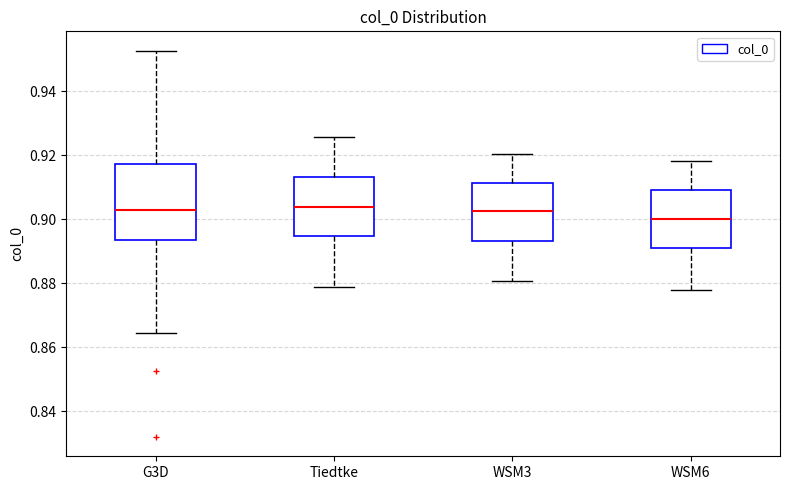

Reading left to right, read every box against the y-axis: the position of its median line, the range the box covers, and the ends of its whiskers. The values are not printed on the chart, so give them approximately, as read against the axis.

G3D: median 0.902, box 0.894 to 0.918, whiskers 0.864 to 0.952
Tiedtke: median 0.904, box 0.894 to 0.914, whiskers 0.878 to 0.926
WSM3: median 0.902, box 0.894 to 0.912, whiskers 0.880 to 0.920
WSM6: median 0.900, box 0.890 to 0.908, whiskers 0.878 to 0.918